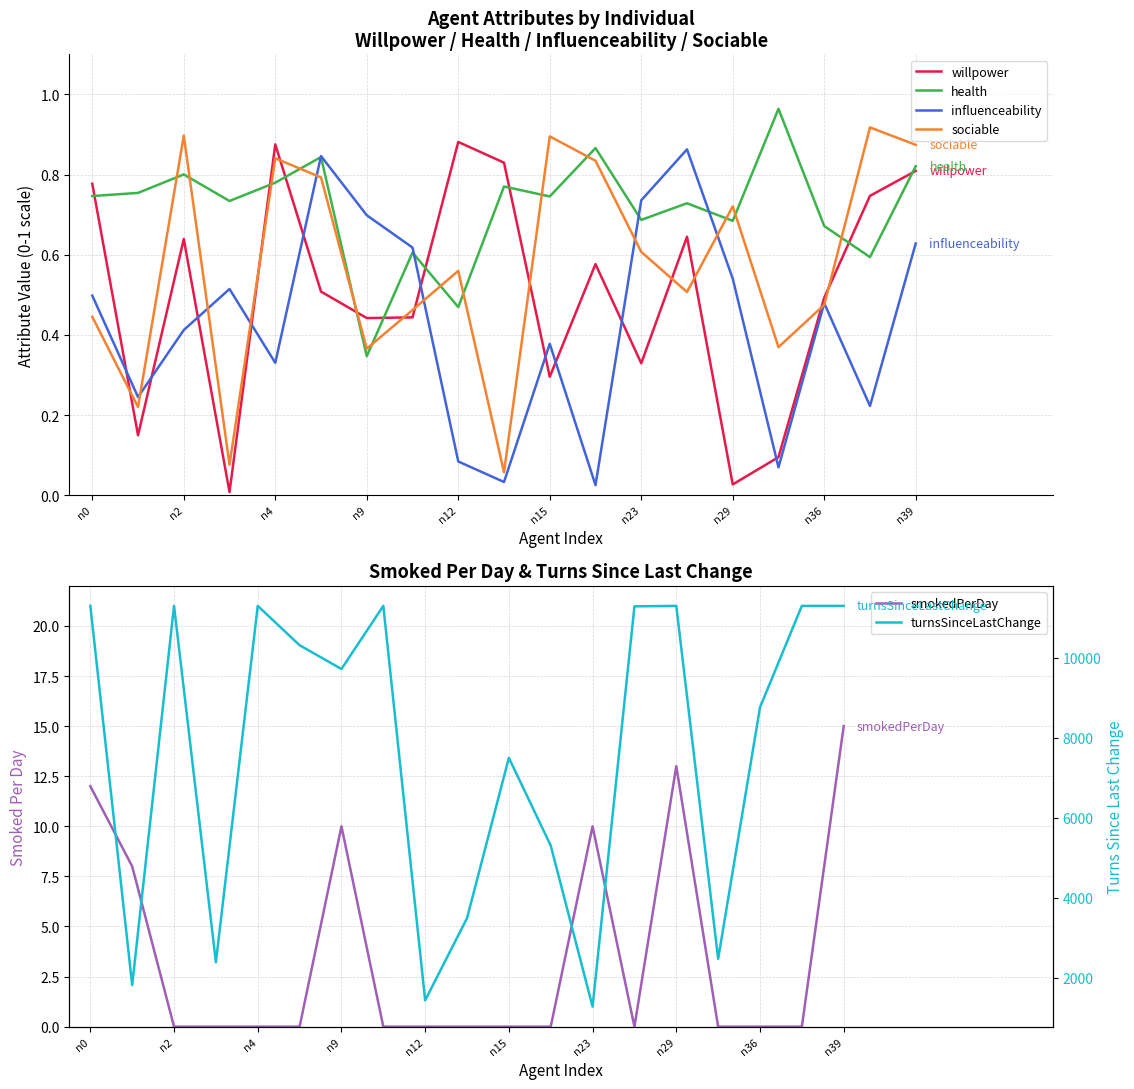

True or false: sociable has a value of 0.6 at n23.

True